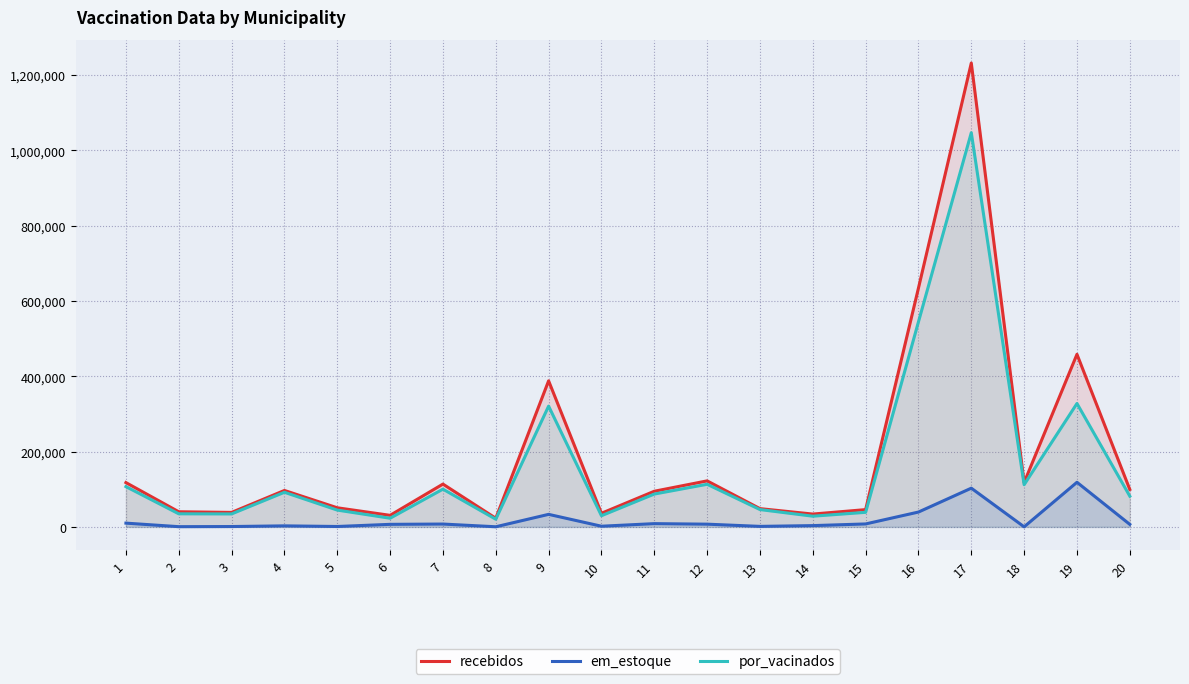

Does the chart have visible grid lines?

Yes